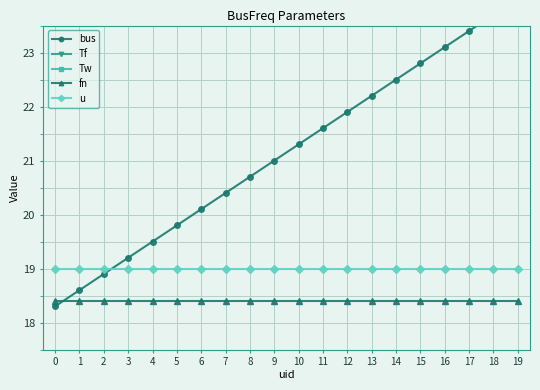

True or false: fn has a value of 30.7 at 14.

False